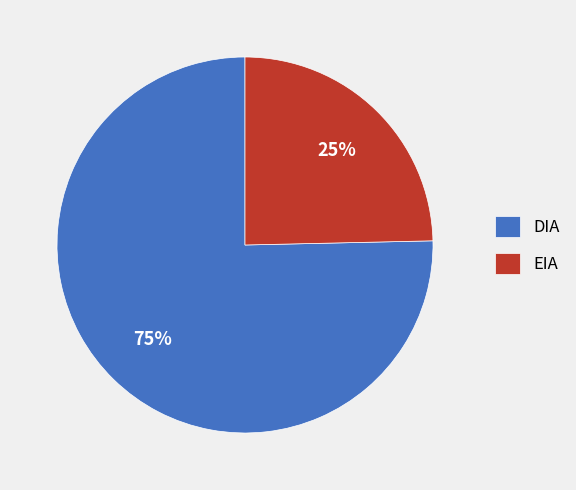

Combined, do EIA and DIA account for over 50%?

Yes